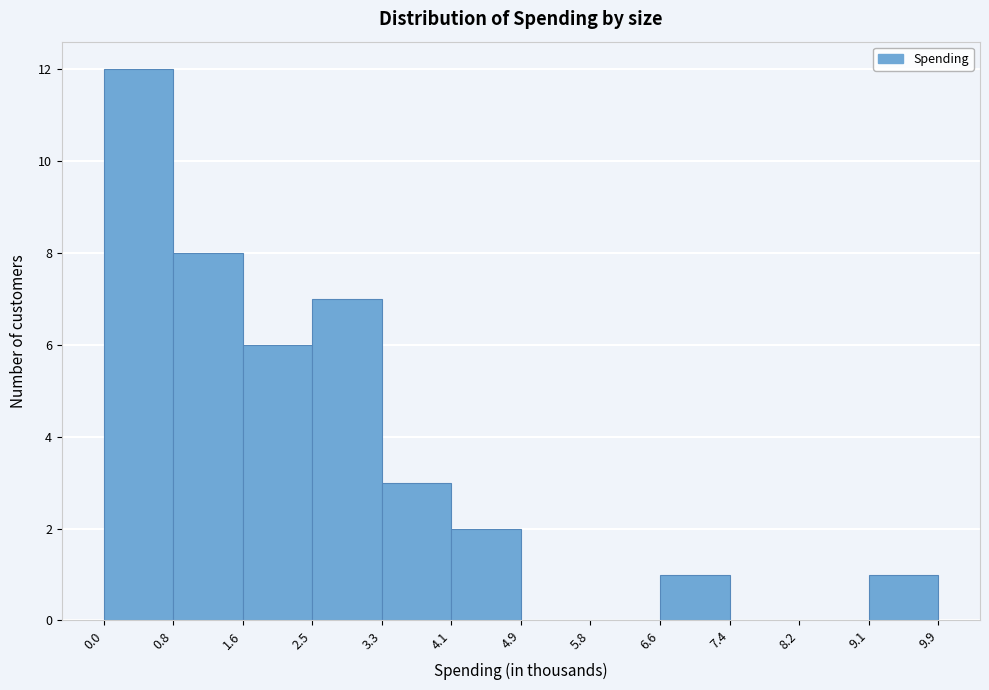

Over which range of the x-axis is the bar tallest?

0.0 to 0.8